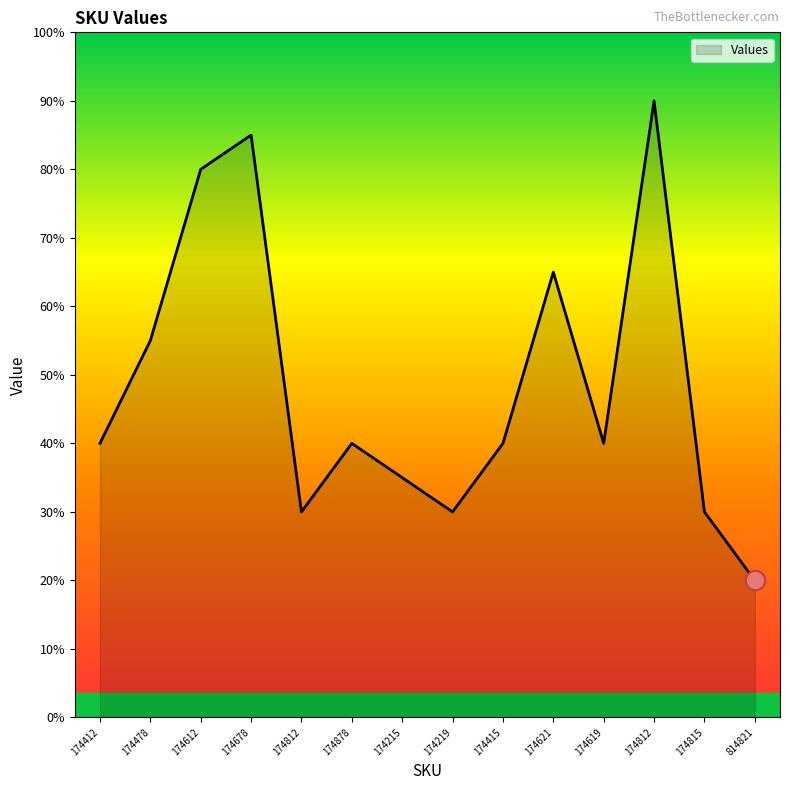

Does the chart have visible grid lines?

No